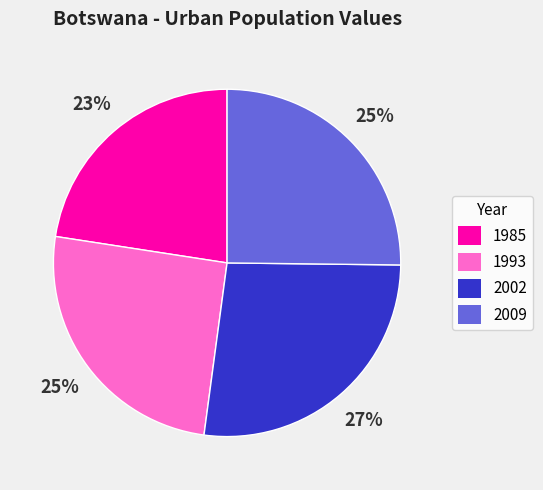

How many slices are in this pie chart?

4